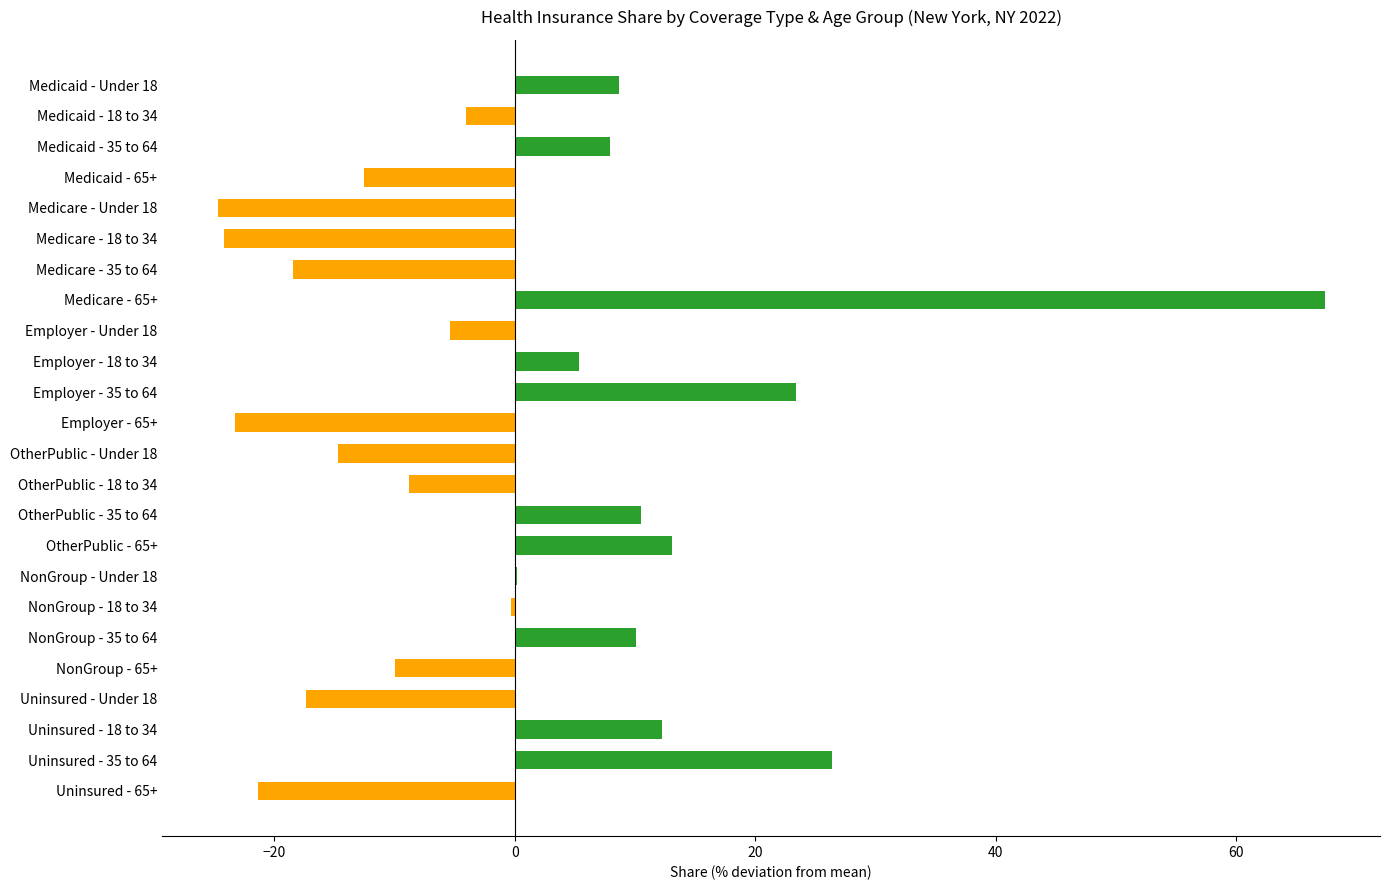

What is the change in value from Medicare - 65+ to Medicaid - 35 to 64?

-59.4